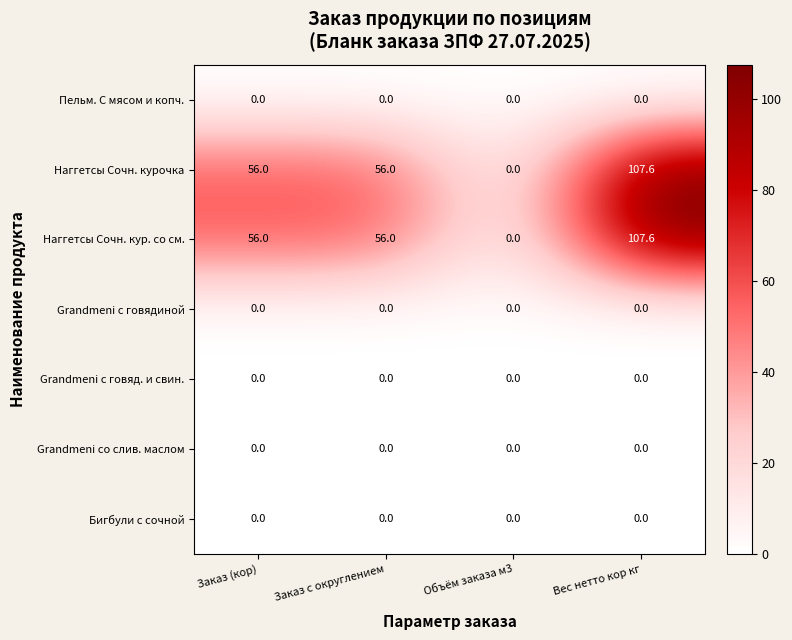

Reading left to right, list all the values displayed in this chart.

Пельм. С мясом и копч.: 0.0	0.0	0.0	0.0
Наггетсы Сочн. курочка: 56.0	56.0	0.0	107.6
Наггетсы Сочн. кур. со см.: 56.0	56.0	0.0	107.6
Grandmeni с говядиной: 0.0	0.0	0.0	0.0
Grandmeni с говяд. и свин.: 0.0	0.0	0.0	0.0
Grandmeni со слив. маслом: 0.0	0.0	0.0	0.0
Бигбули с сочной: 0.0	0.0	0.0	0.0